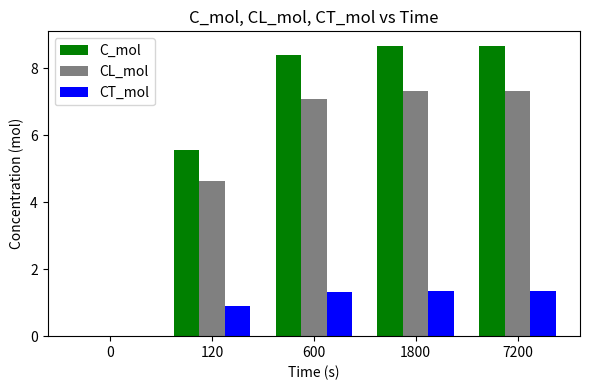

What is the greatest value displayed?

8.7